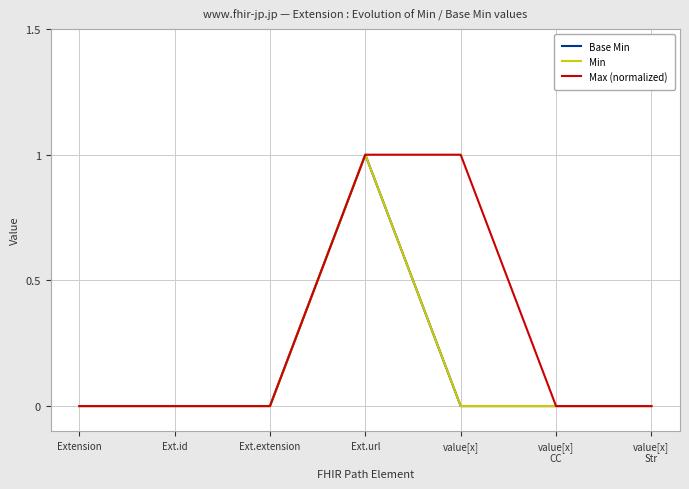

At Extension, list the series in order from largest to smallest.

Base Min, Min, Max (normalized)